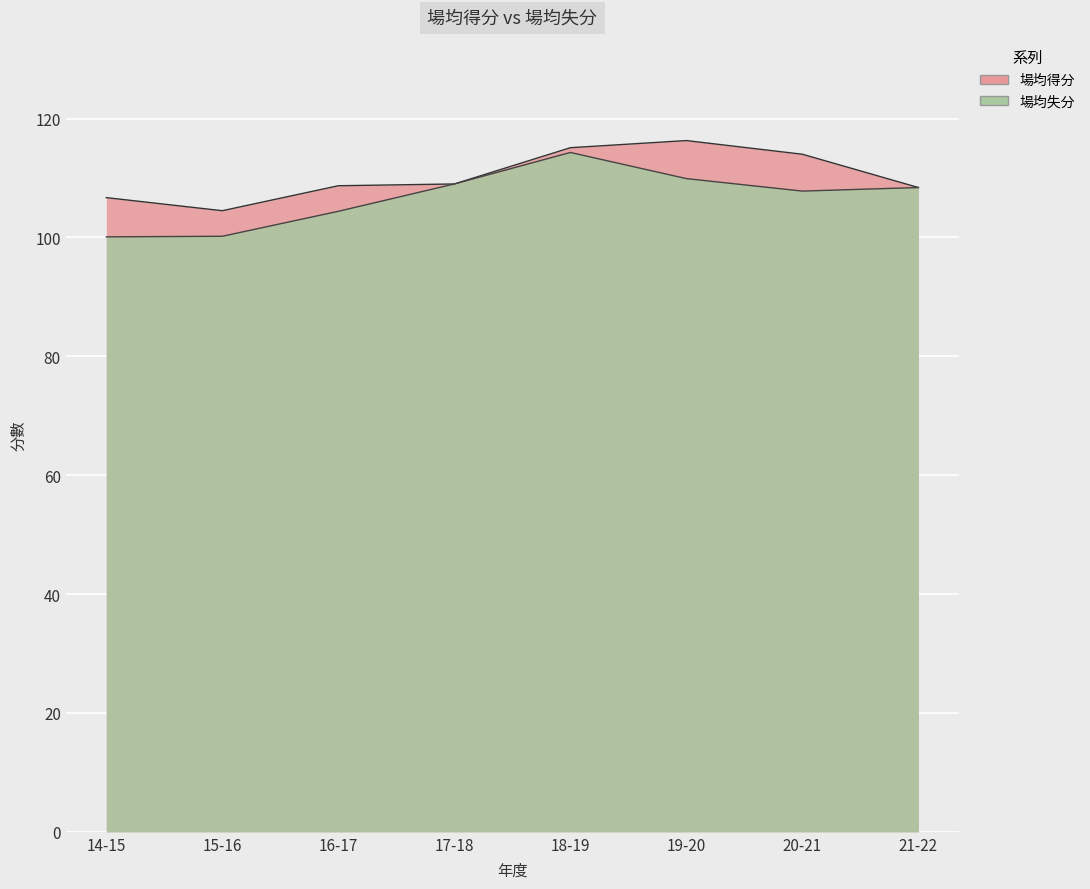

True or false: 場均失分 and 場均得分 intersect in this chart.

False